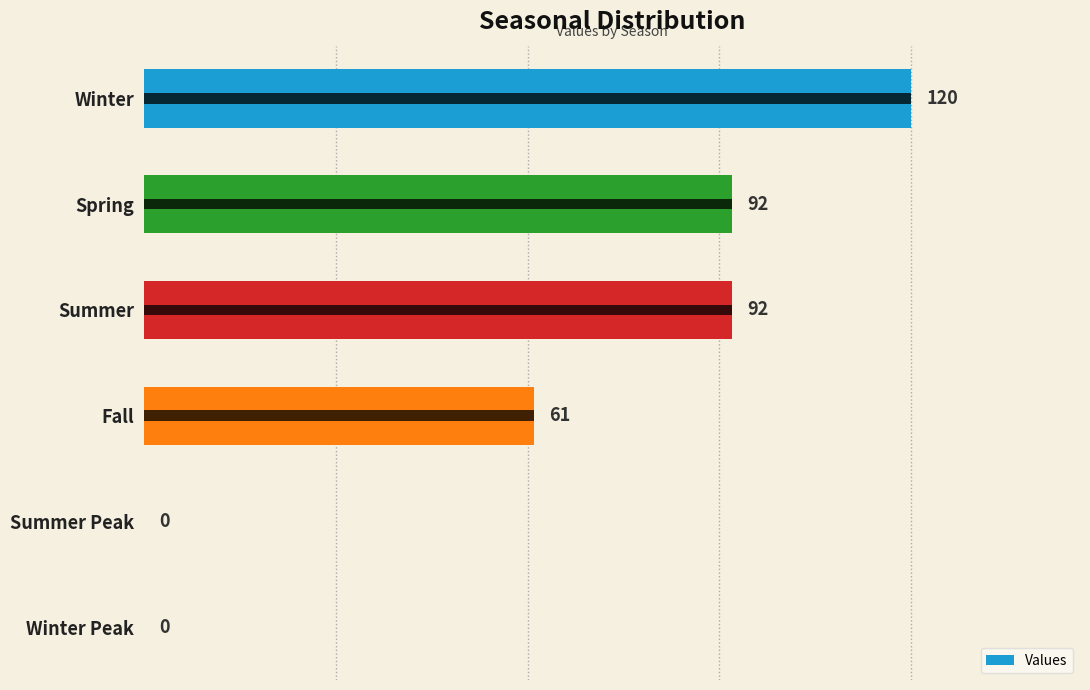

Between Fall and Summer, which is larger?

Summer